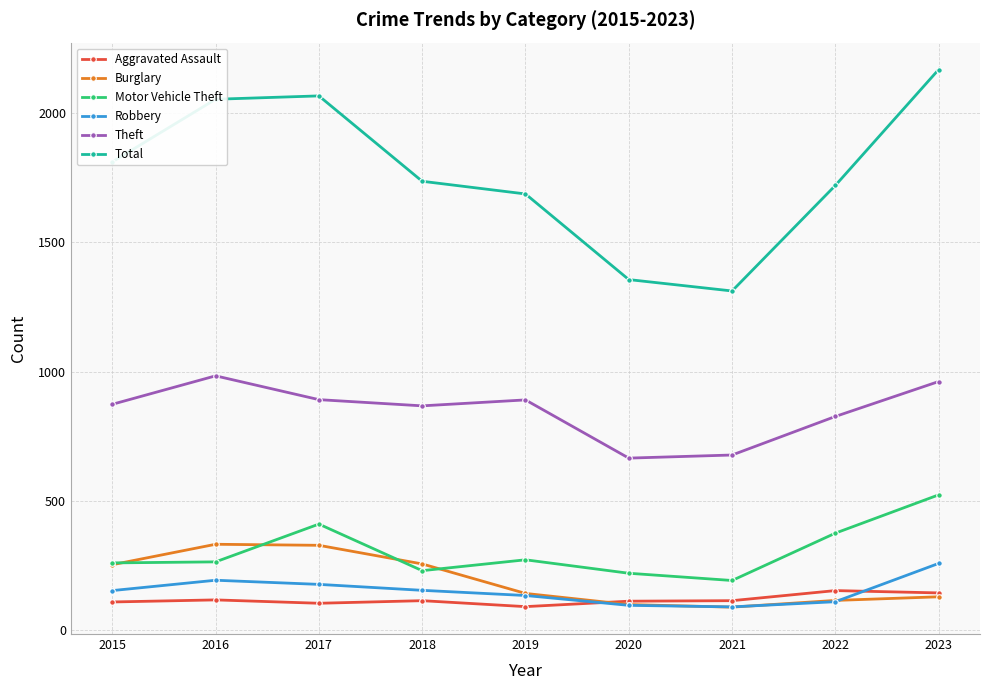

What is the difference between the highest and lowest values at 2018?

1621